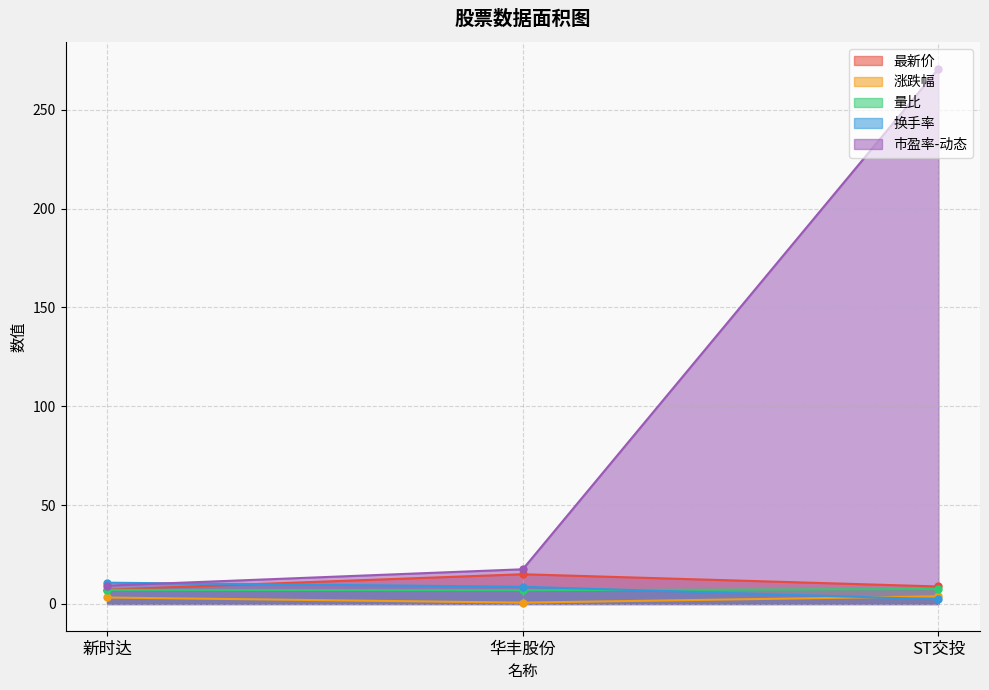

What is the sum of the 量比 values at ST交投 and 华丰股份?

14.5